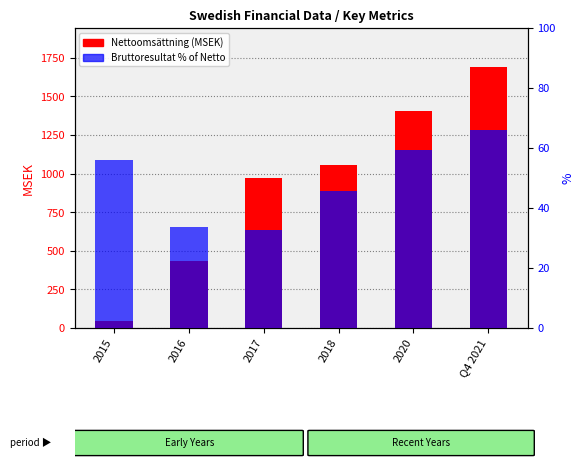

At which label does Bruttoresultat % of Netto first exceed 56?

2015